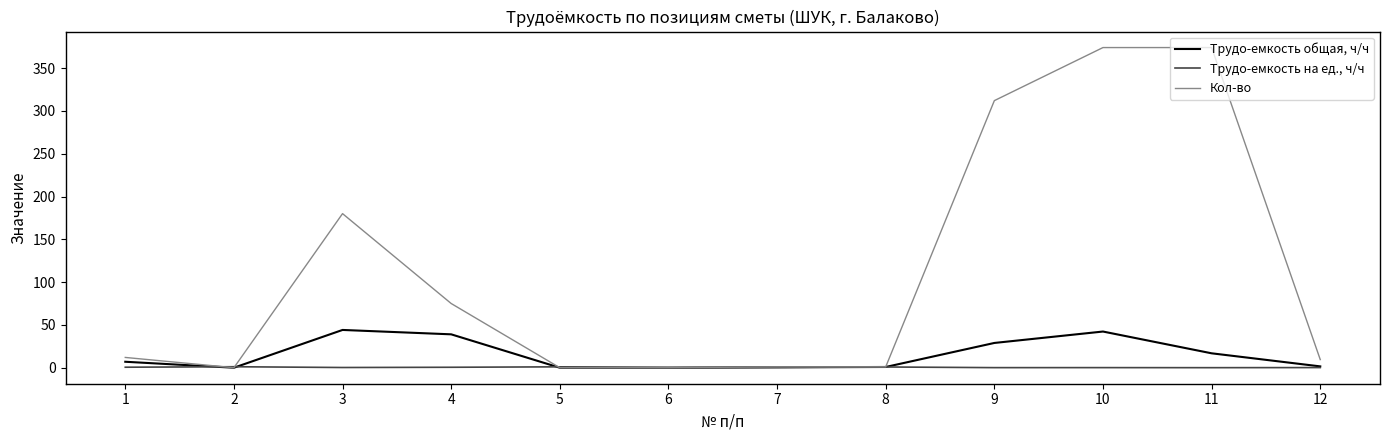

At 3, list the series in order from smallest to largest.

Трудо-емкость на ед., ч/ч, Трудо-емкость общая, ч/ч, Кол-во